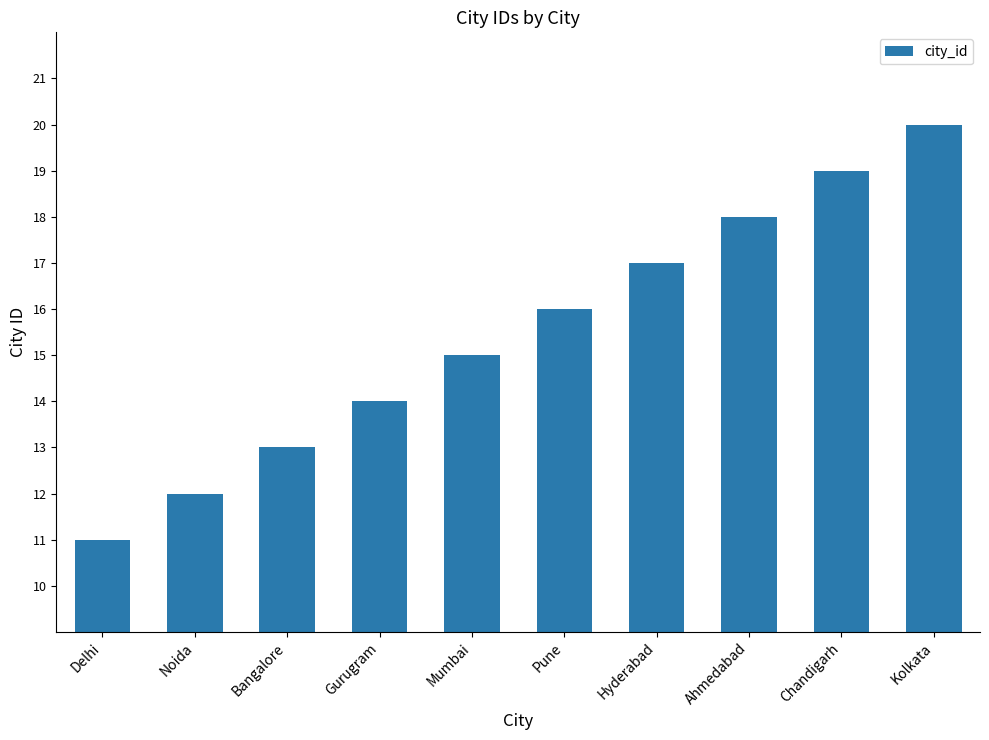

What is the value of the 8th bar from the left?

18